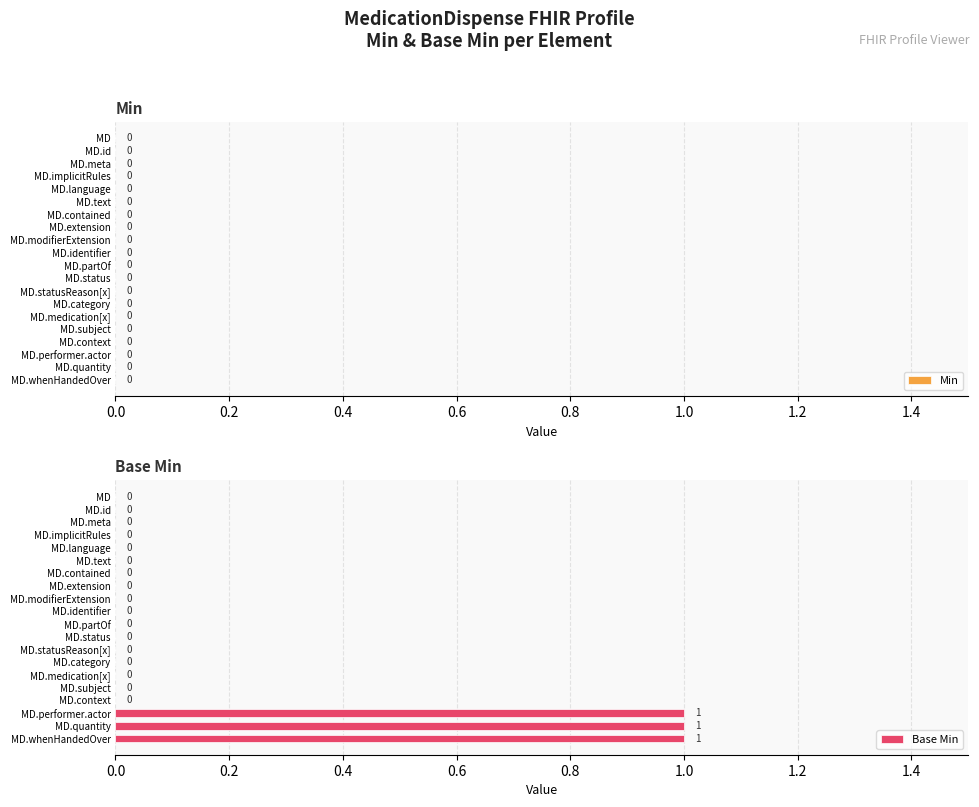

How many values are between 0 and 1?

20